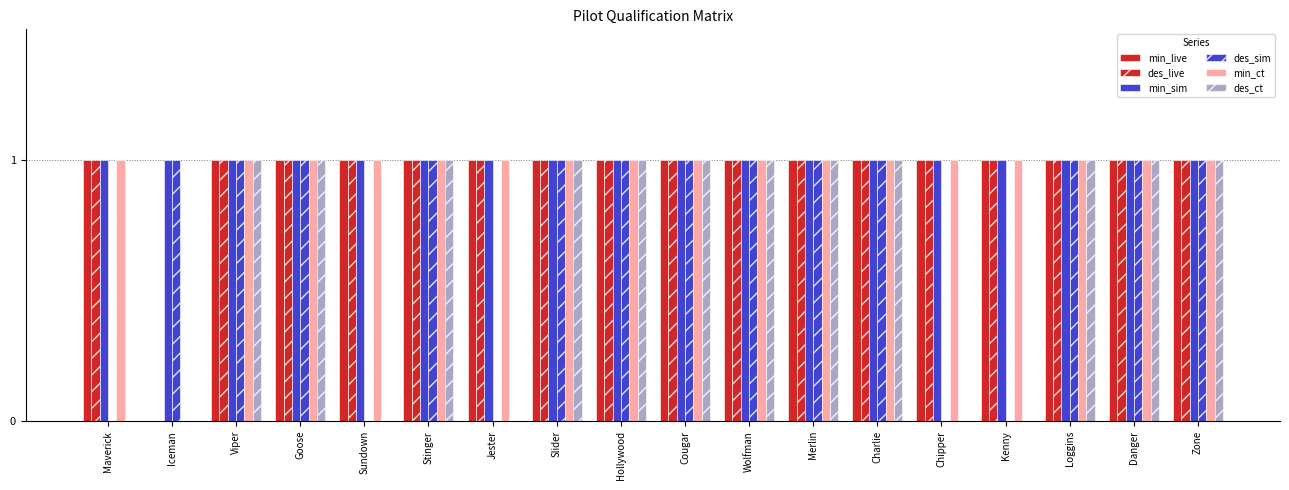

Reading left to right, what are all the values shown in this chart?

min_live: 1	0	1	1	1	1	1	1	1	1	1	1	1	1	1	1	1	1
des_live: 1	0	1	1	1	1	1	1	1	1	1	1	1	1	1	1	1	1
min_sim: 1	1	1	1	1	1	1	1	1	1	1	1	1	1	1	1	1	1
des_sim: 0	1	1	1	0	1	0	1	1	1	1	1	1	0	0	1	1	1
min_ct: 1	0	1	1	1	1	1	1	1	1	1	1	1	1	1	1	1	1
des_ct: 0	0	1	1	0	1	0	1	1	1	1	1	1	0	0	1	1	1